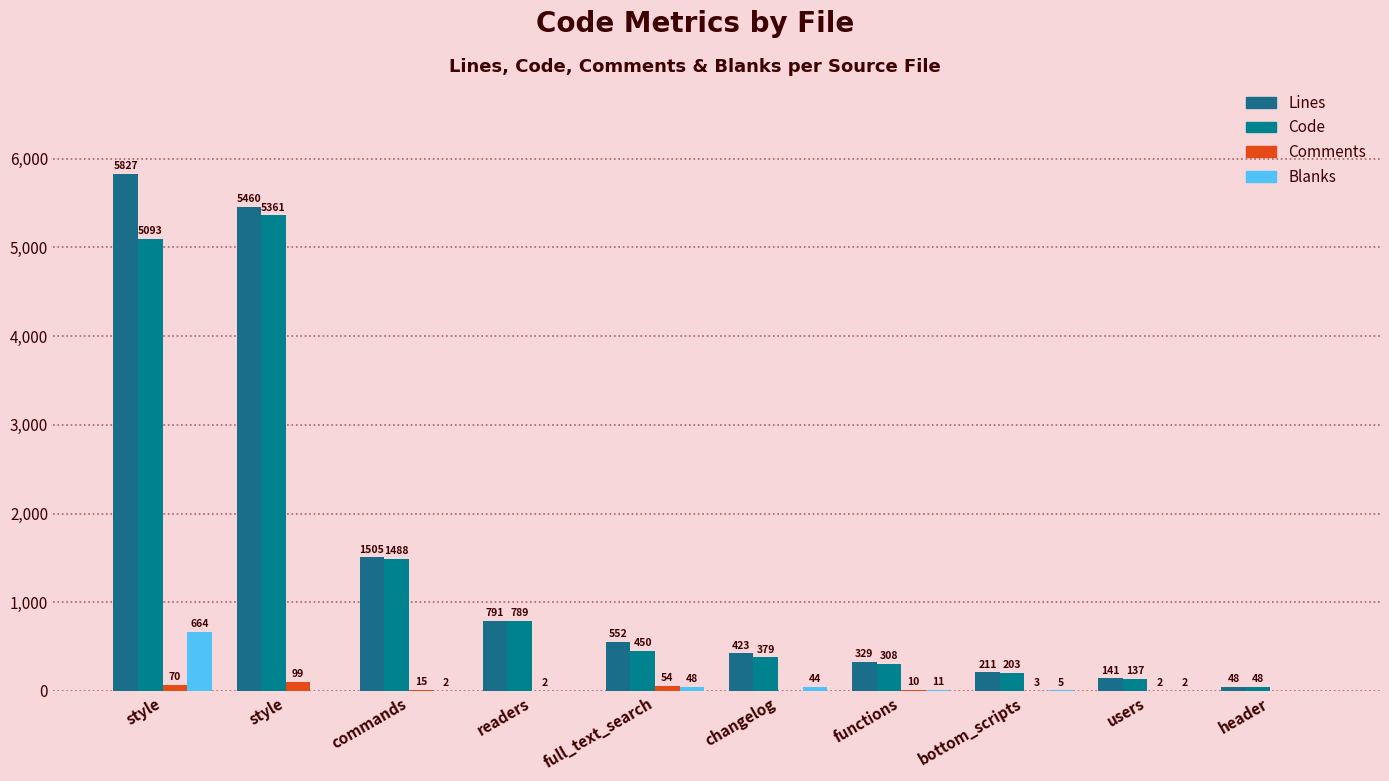

Count the number of categories in the chart.

10